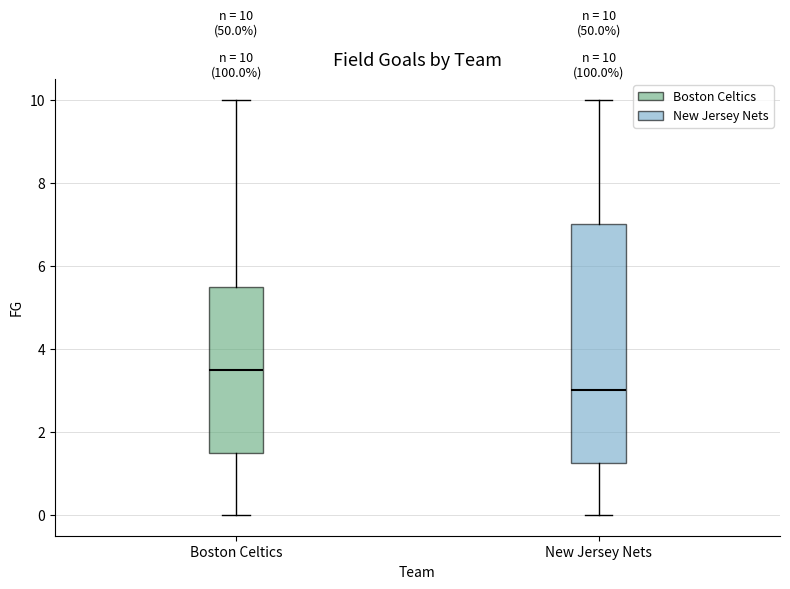

Which box's median line is the lowest?

New Jersey Nets